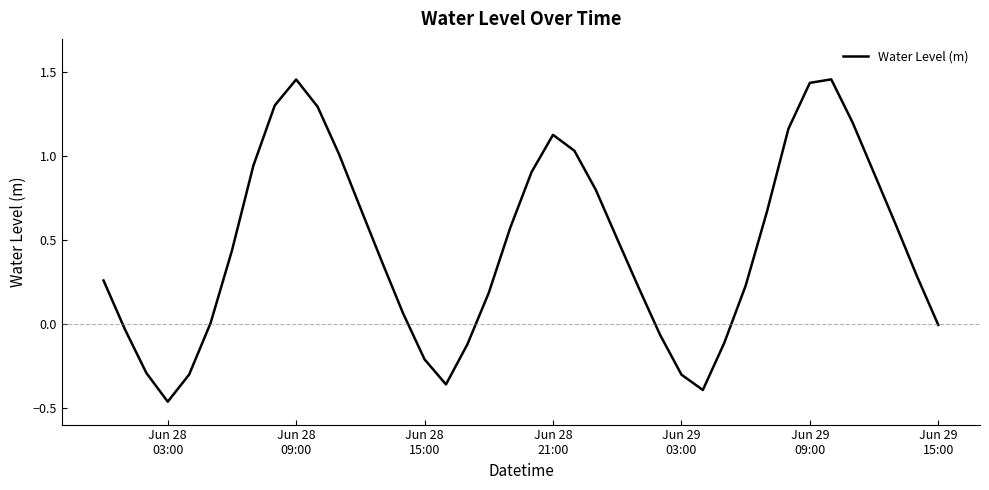

What is the difference between the second highest and second lowest values?

1.9